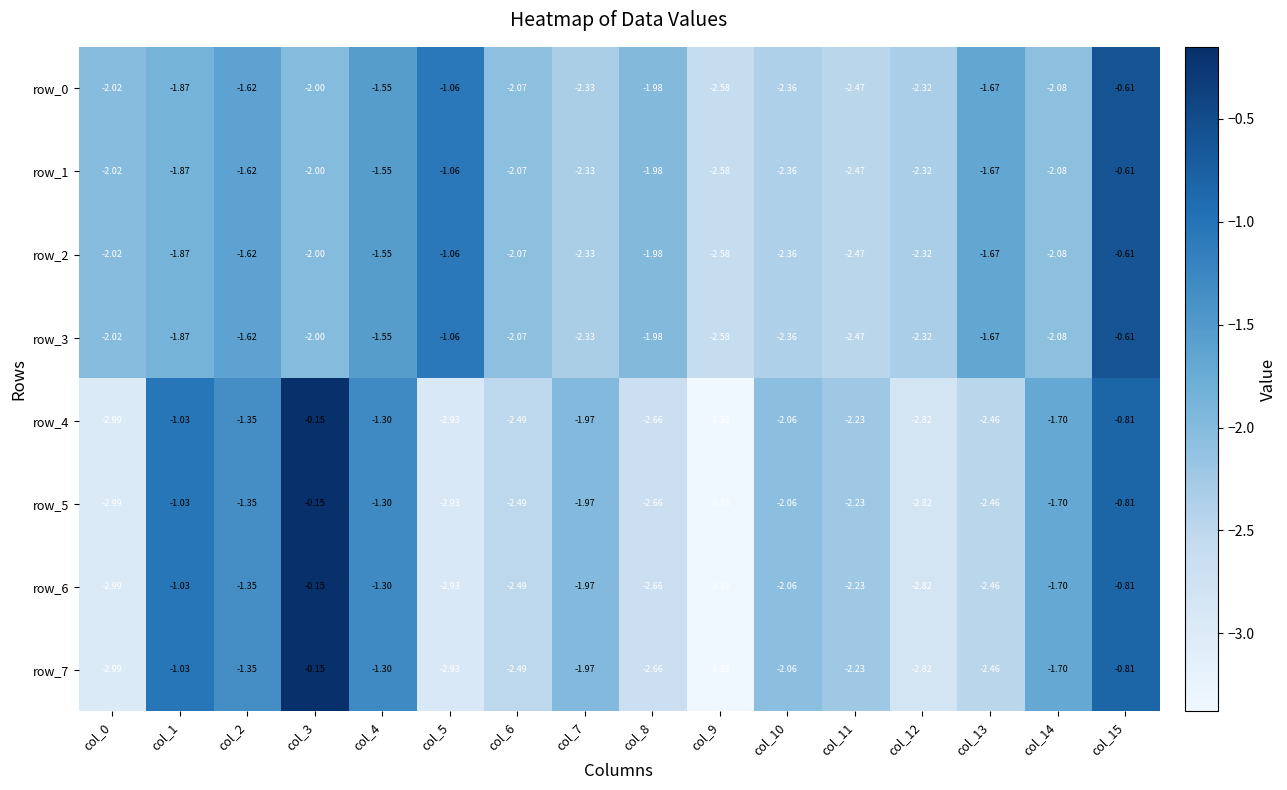

Rank the series by their maximum value, from lowest to highest.

row_0, row_1, row_2, row_3, row_4, row_5, row_6, row_7